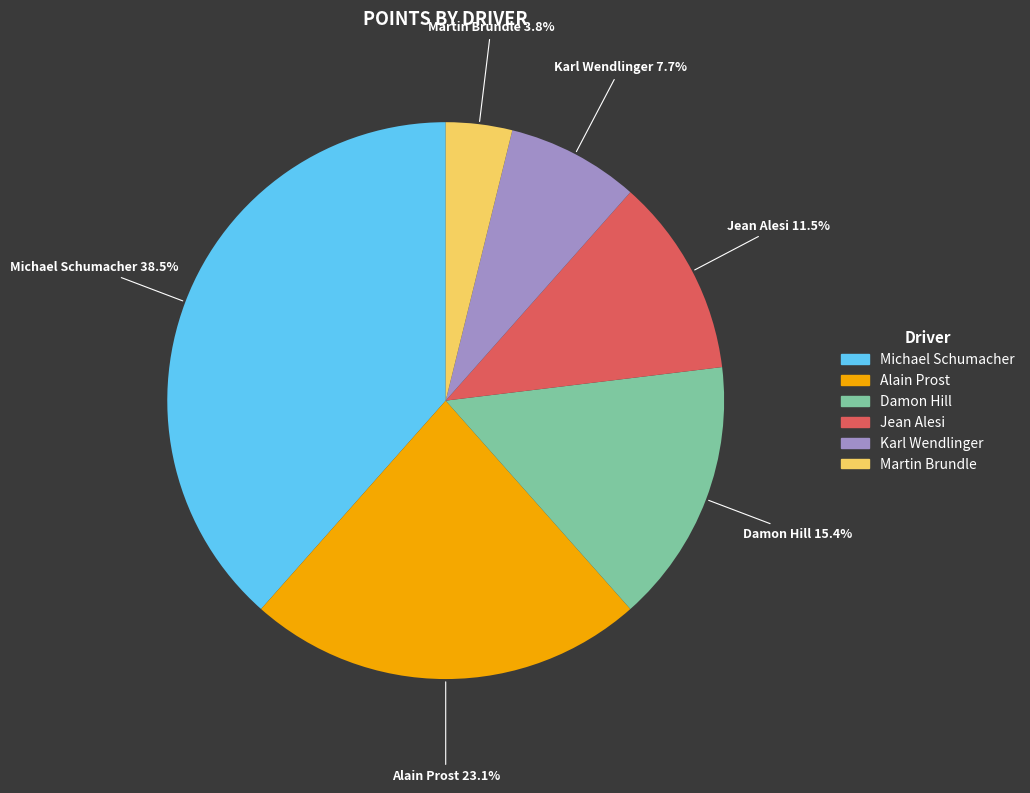

True or false: Damon Hill accounts for 15% of the total.

True